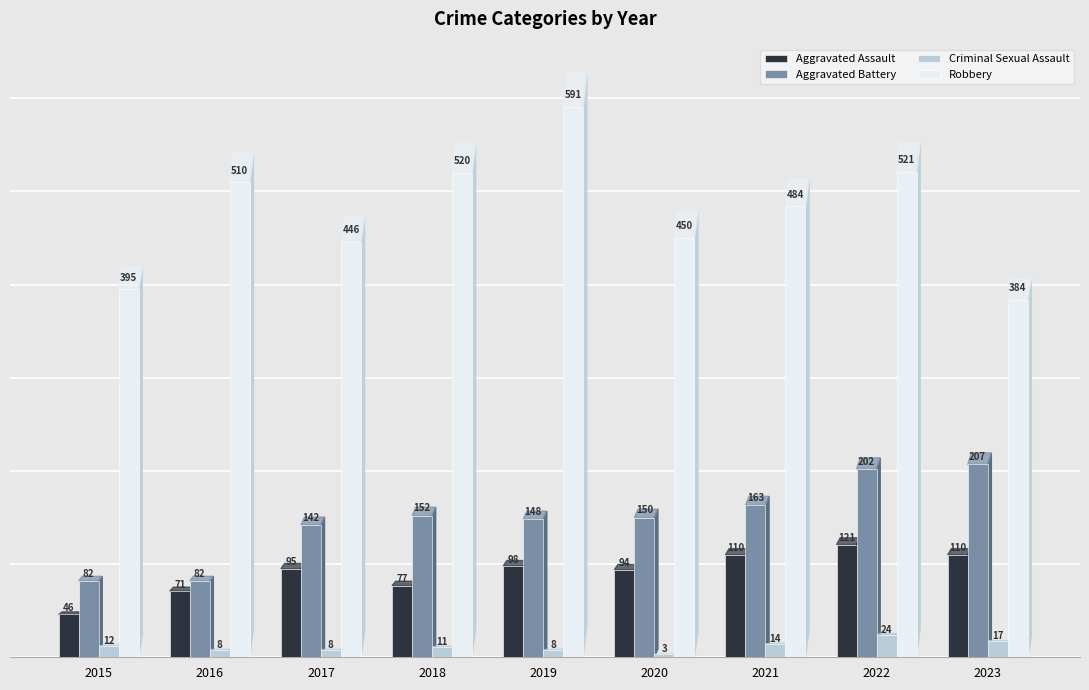

Which series has the widest spread of values?

Robbery